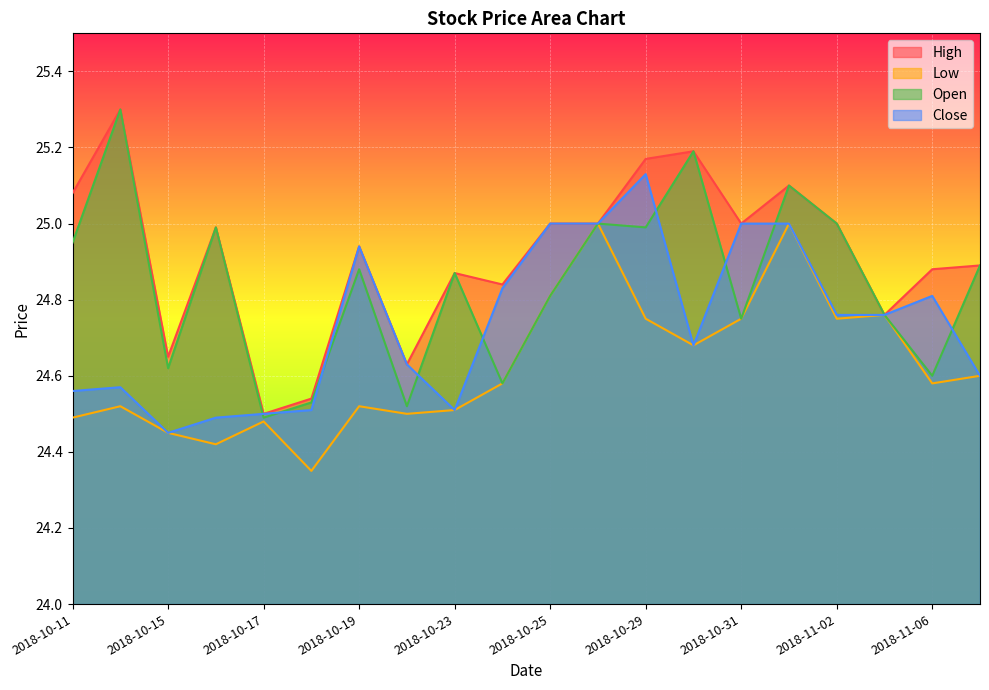

What is the greatest value displayed?

25.3